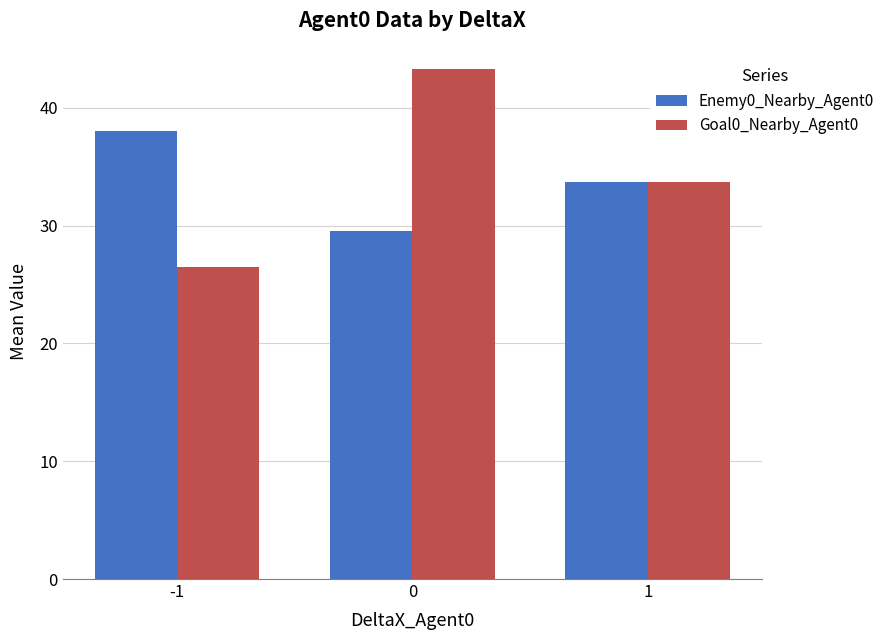

What is the average value of the Enemy0_Nearby_Agent0 series?

33.7